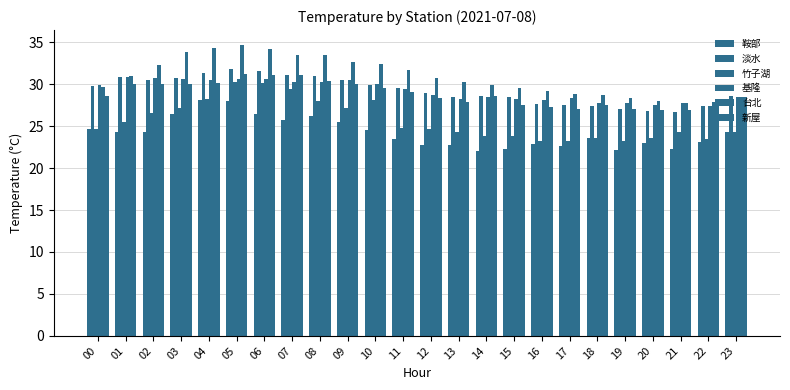

Which series has the largest total across all categories?

台北